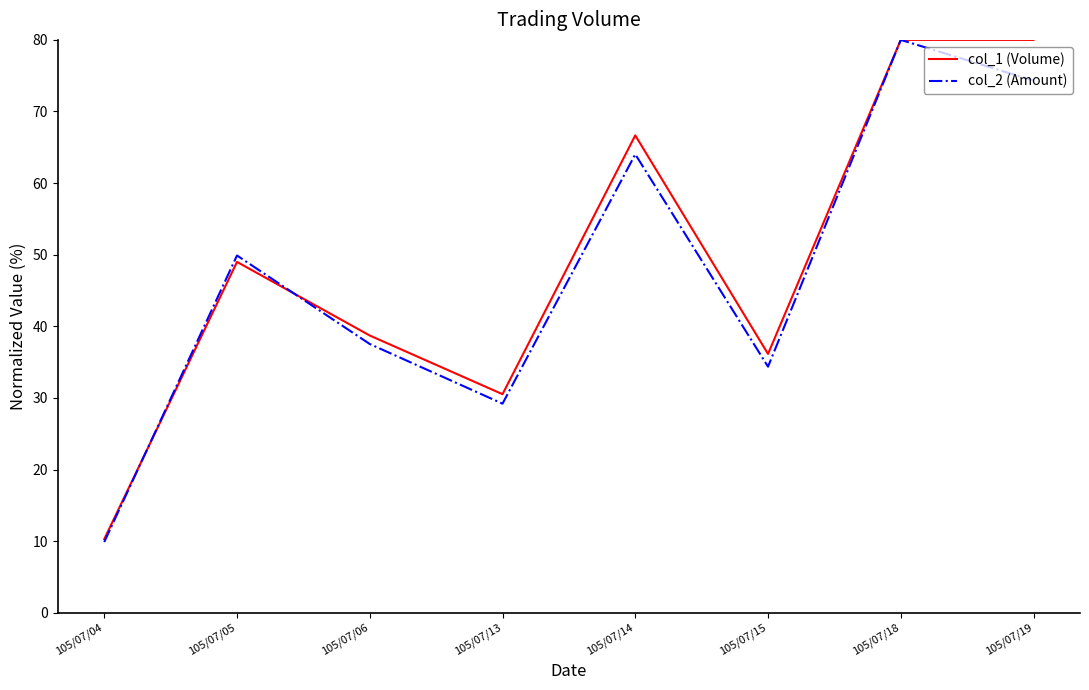

How many categories are shown in the chart?

8